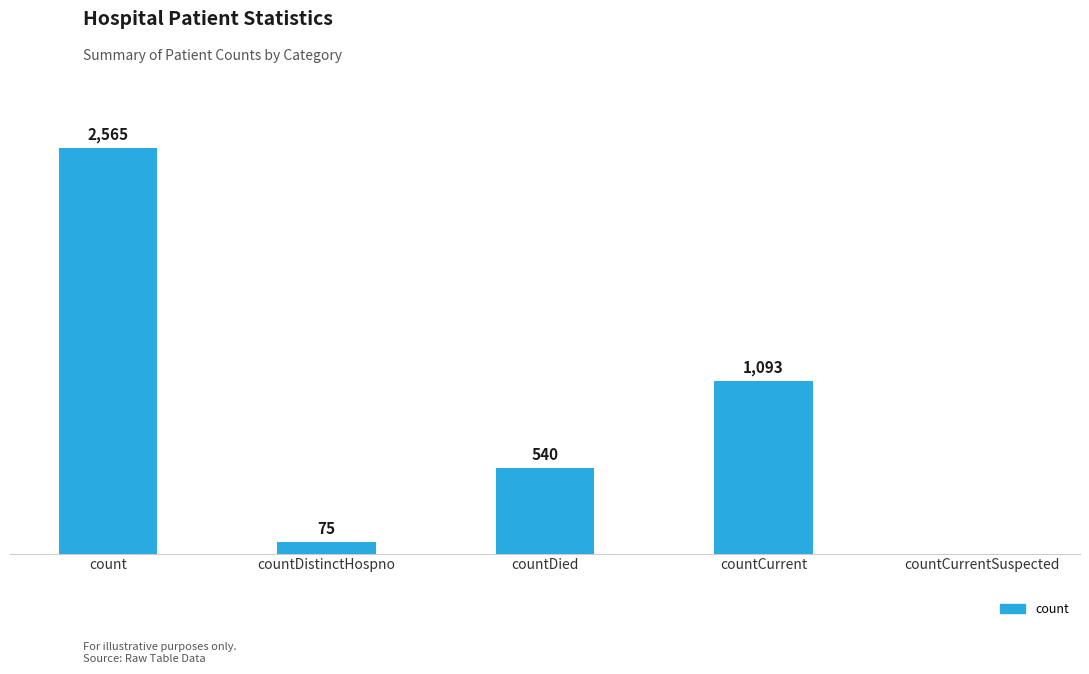

At which label is the value closest to 1282?

countCurrent